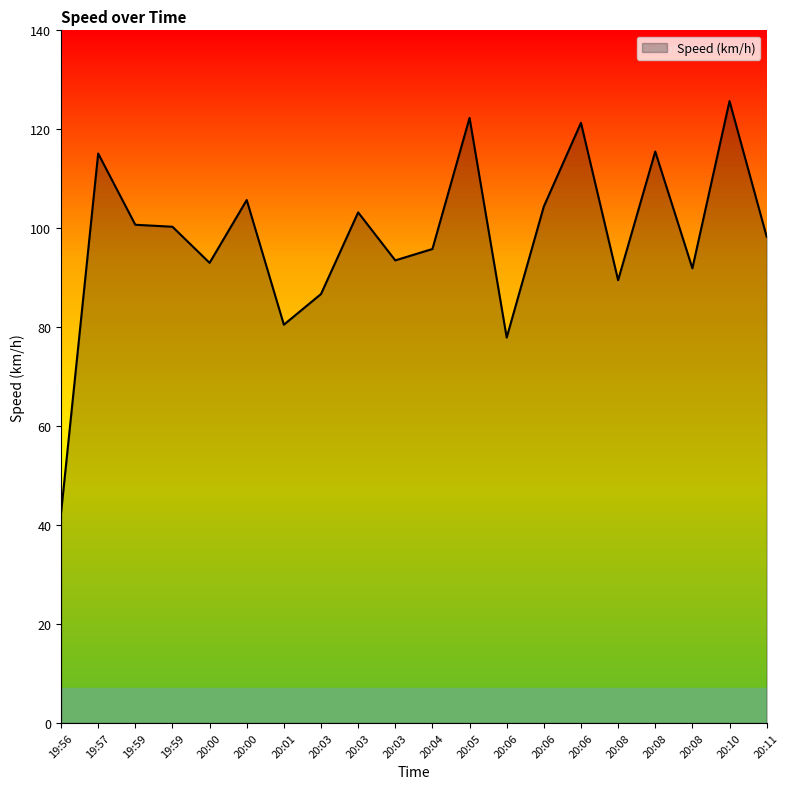

Does the chart display data point markers on the line(s)?

No